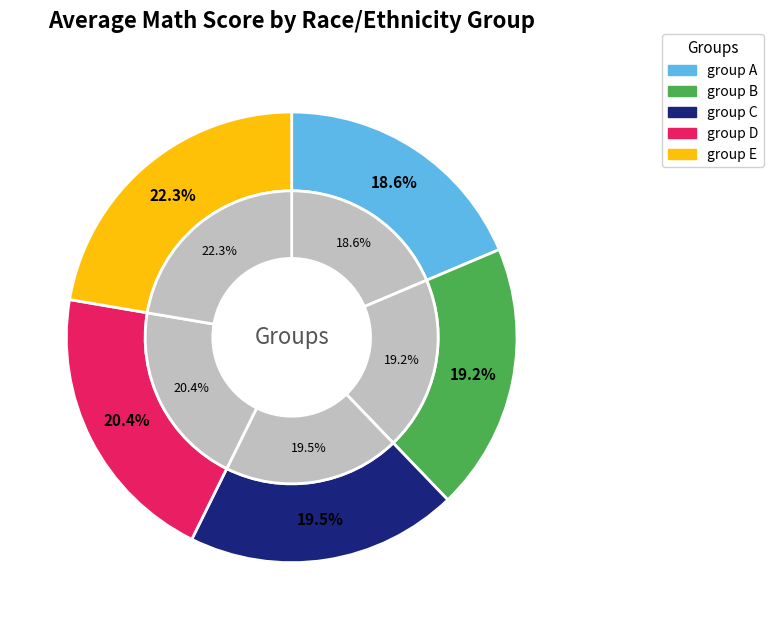

Which category has the biggest portion of the pie?

group E